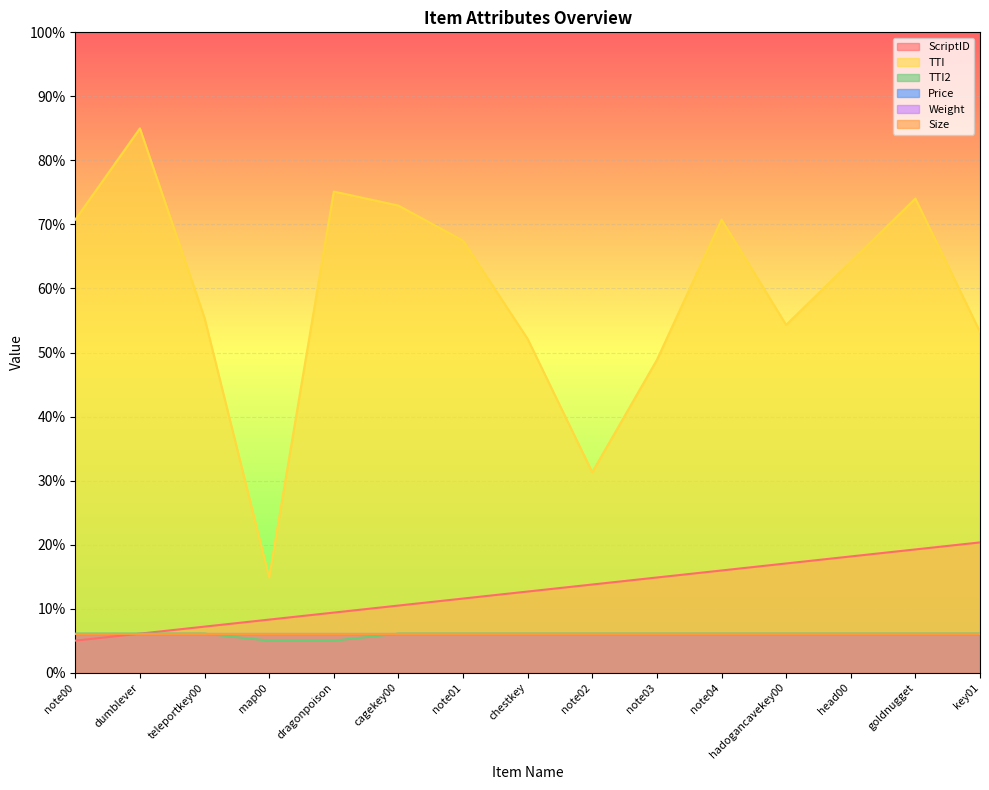

What is the maximum value for ScriptID?

20.3